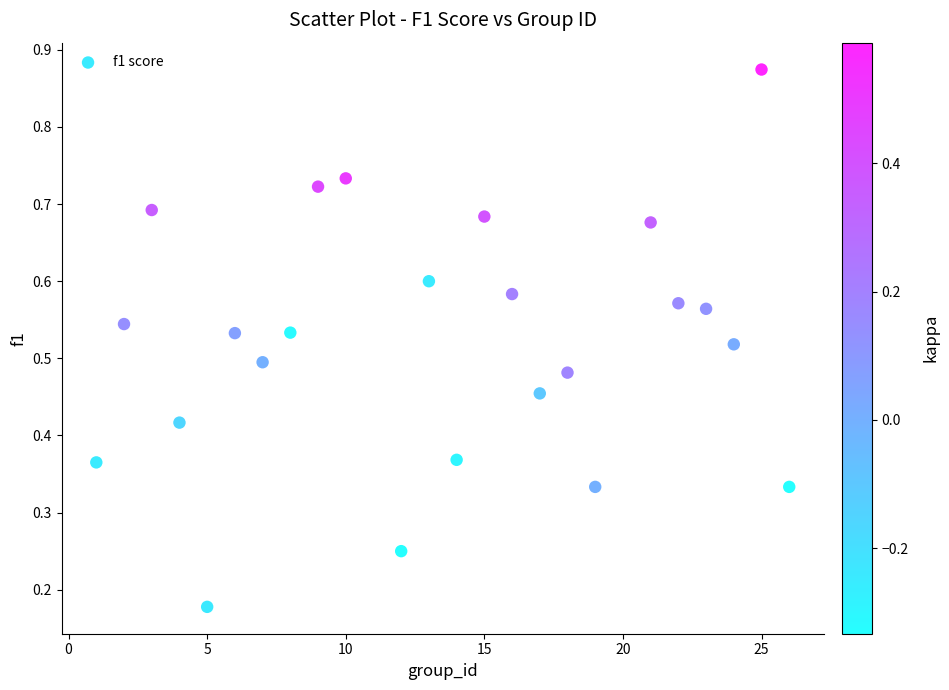

What is the range of X values (max minus min)?

25.0